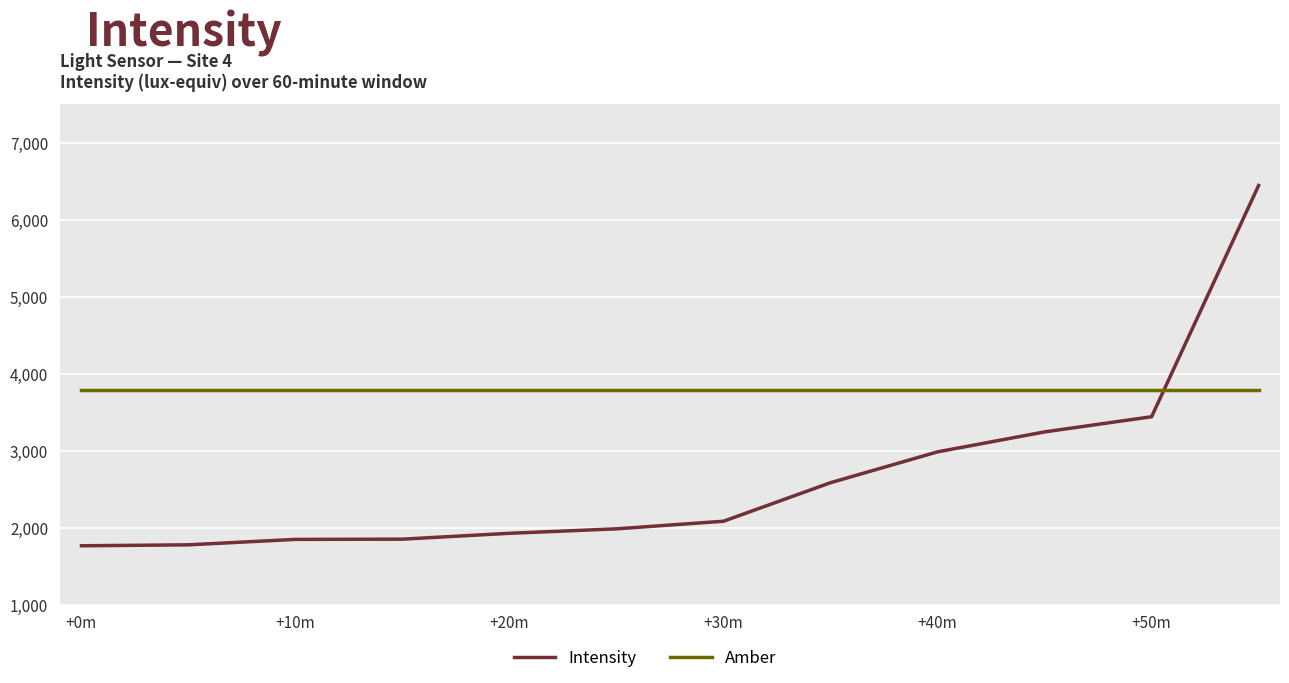

What is the average value of the Amber series?

1.0